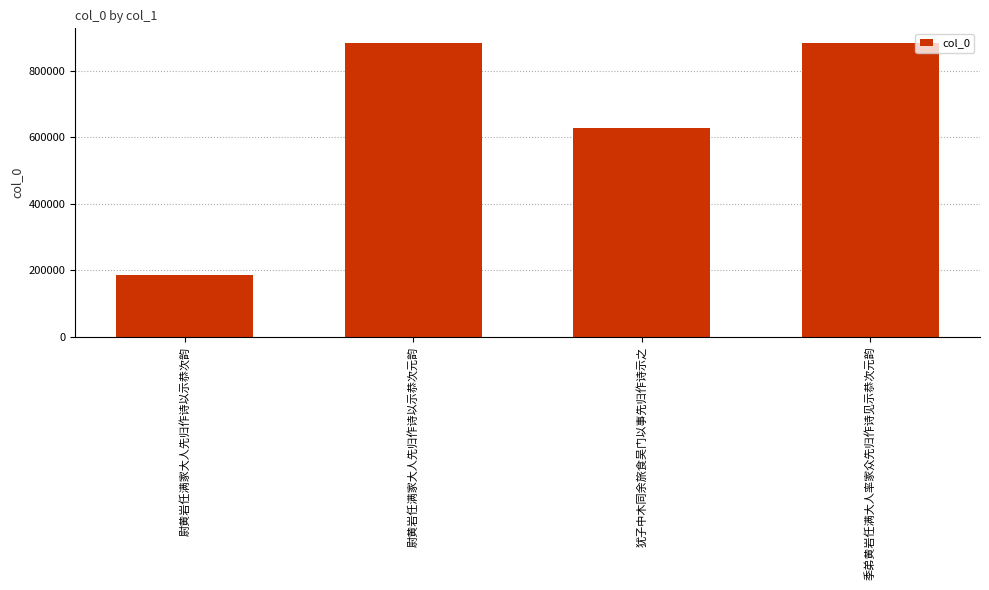

What is the sum of all values?

2578876